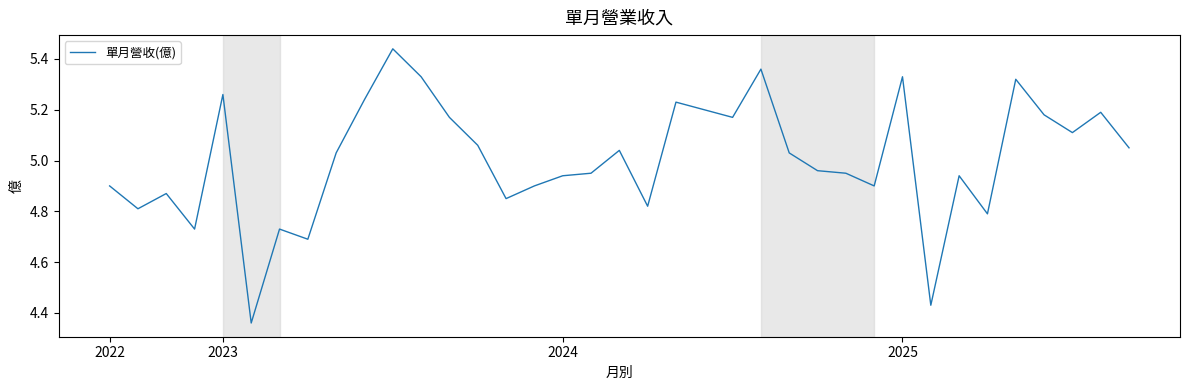

What is the difference between the maximum and minimum values?

1.1